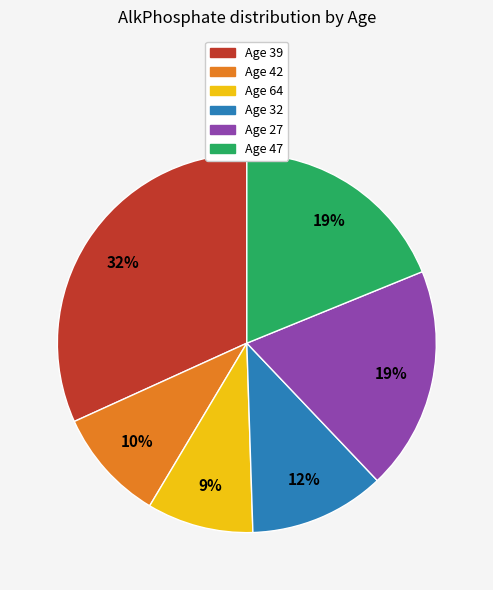

How many slices are in this pie chart?

6